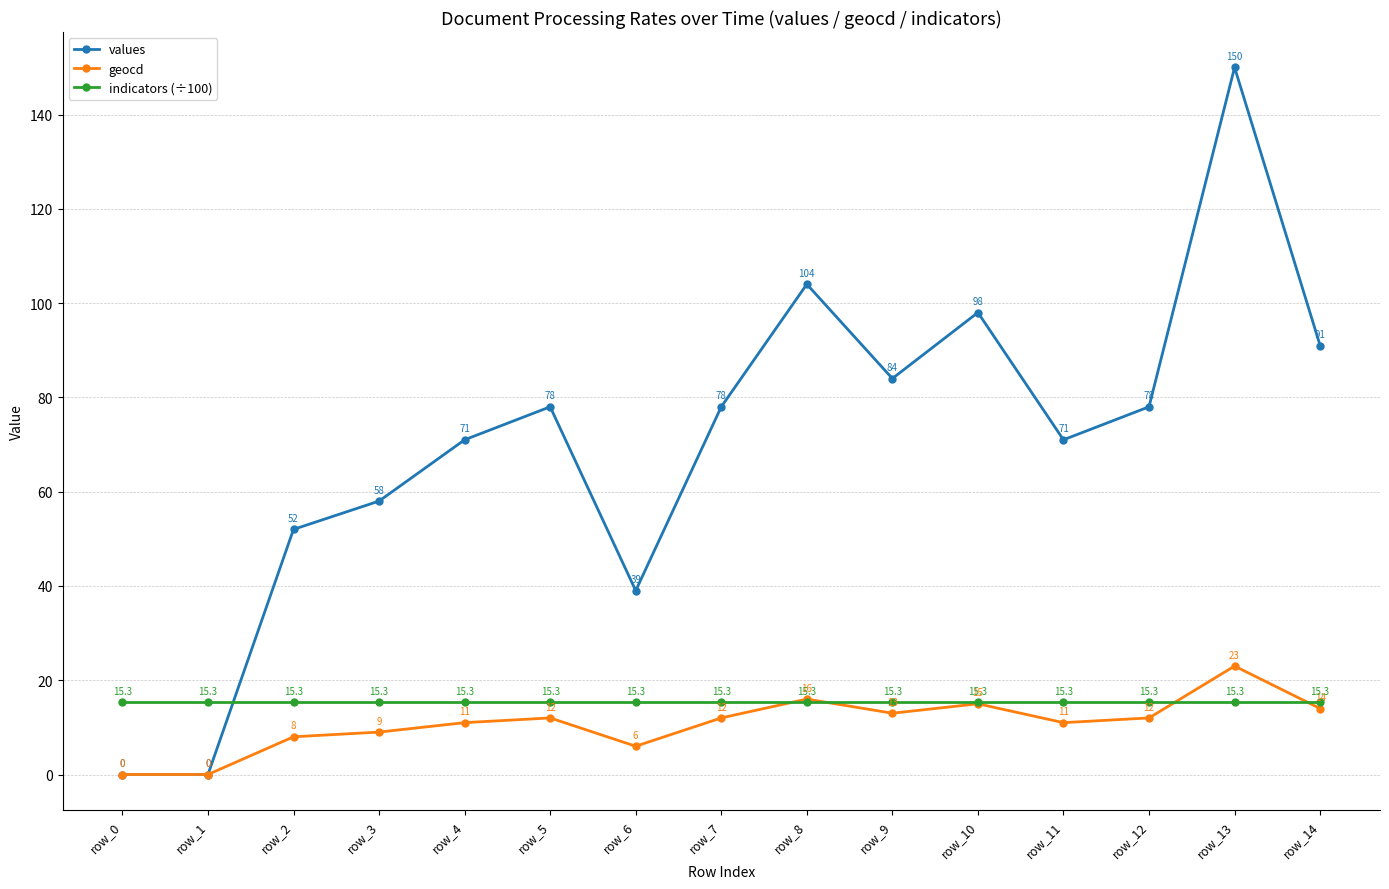

What is the sum of the geocd values at row_12 and row_2?

20.0